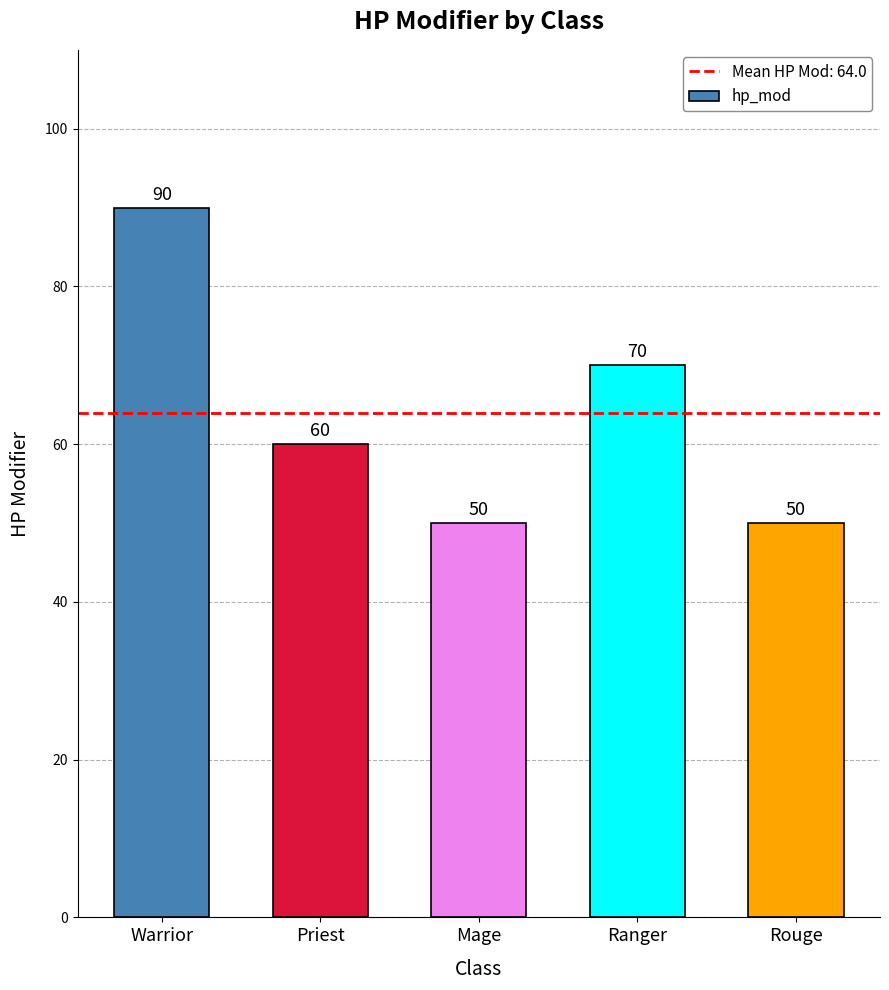

Reading left to right, list all the values displayed in this chart.

Warrior=90	Priest=60	Mage=50	Ranger=70	Rouge=50